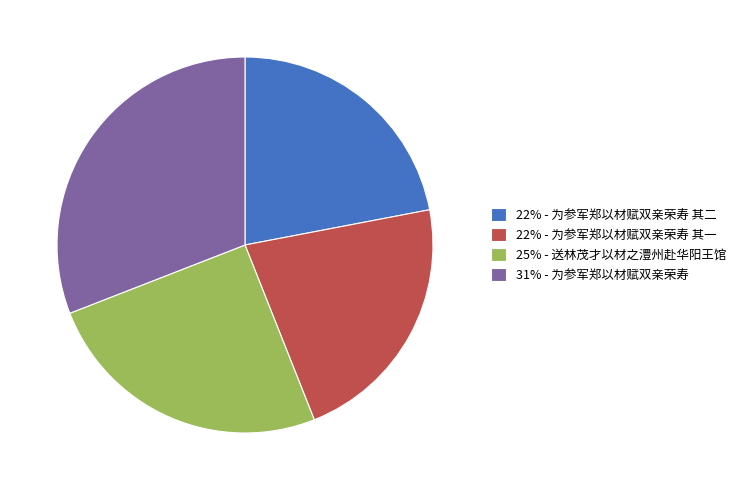

Does any single category account for the majority?

No